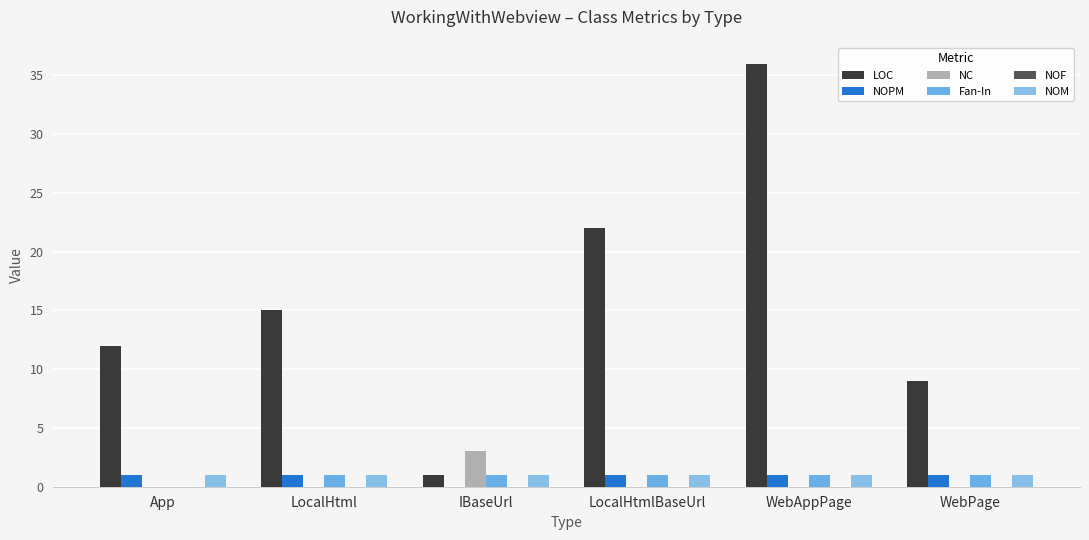

Which label corresponds to the largest value in the chart?

WebAppPage